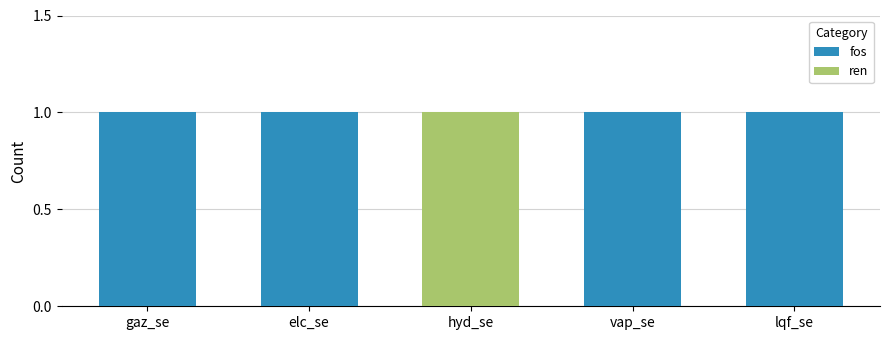

List the labels in order of fos value, largest first.

gaz_se, elc_se, vap_se, lqf_se, hyd_se